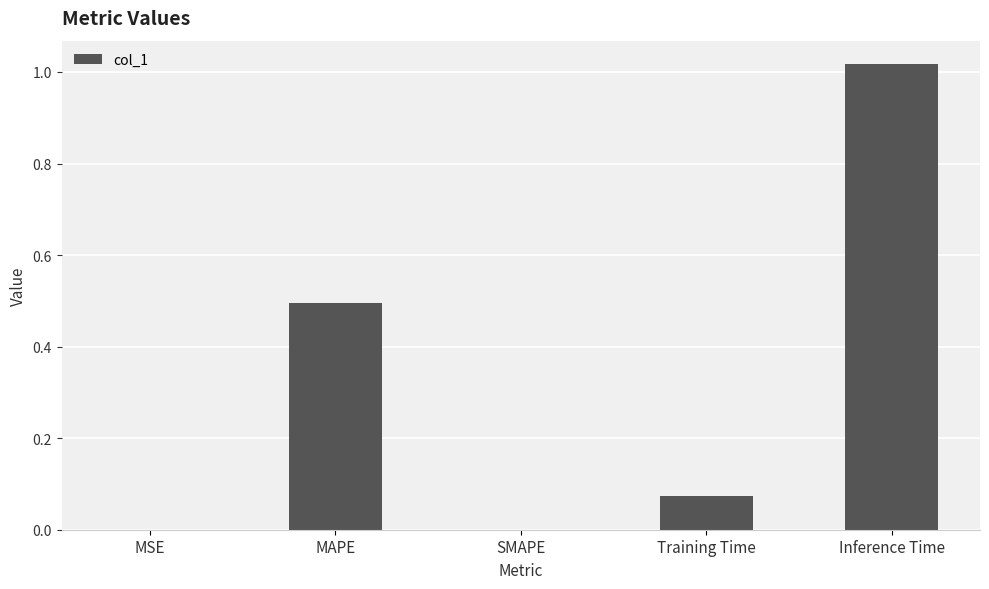

The chart shows a value of 0.0 at SMAPE. True or false?

True